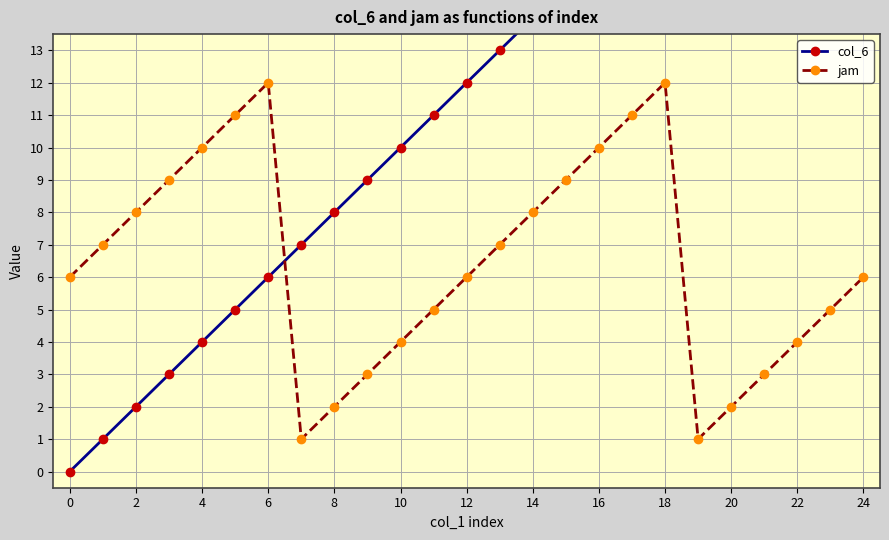

Which series changed the most between 8 and 23?

col_6